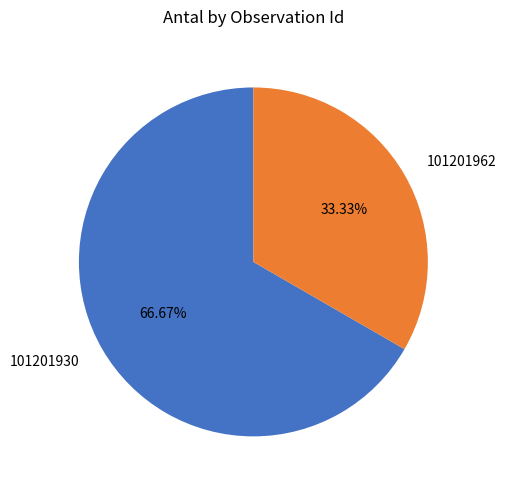

What is the smallest slice in the pie chart?

101201962